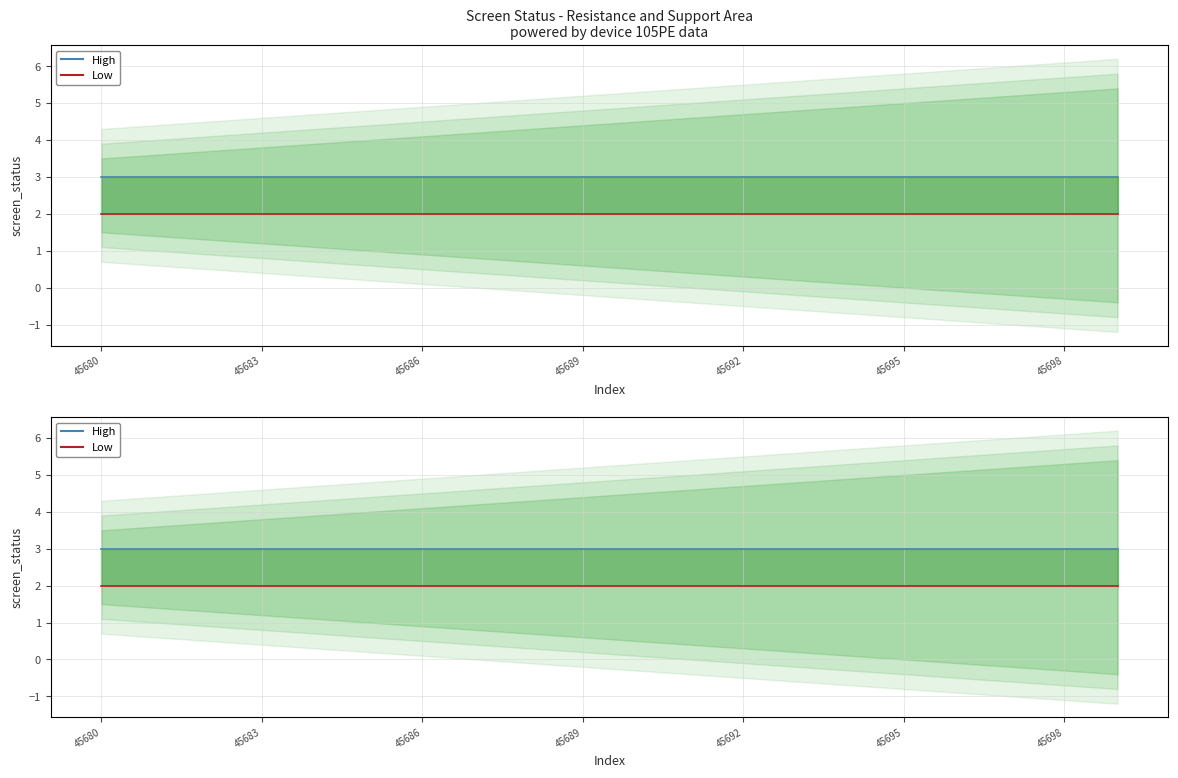

What is the total value across all series at 17?

5